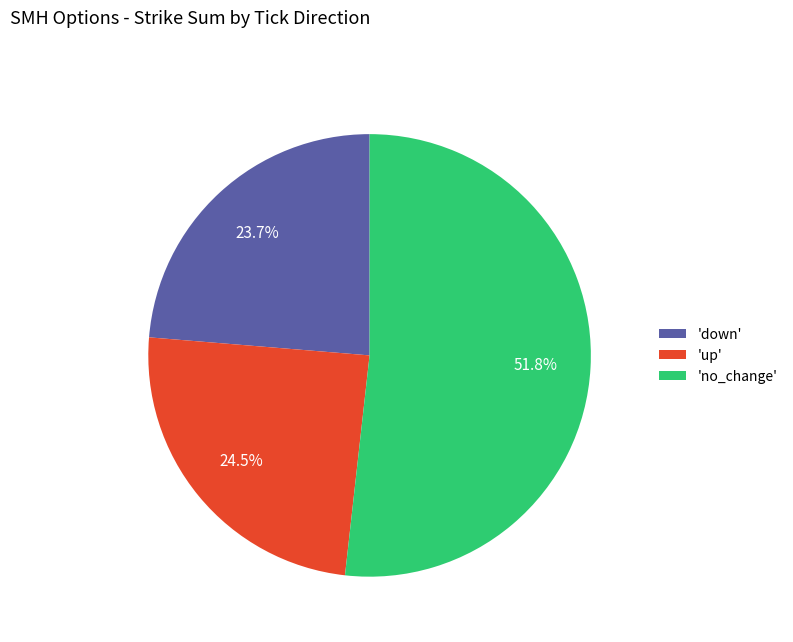

What is the smallest slice in the pie chart?

'down'